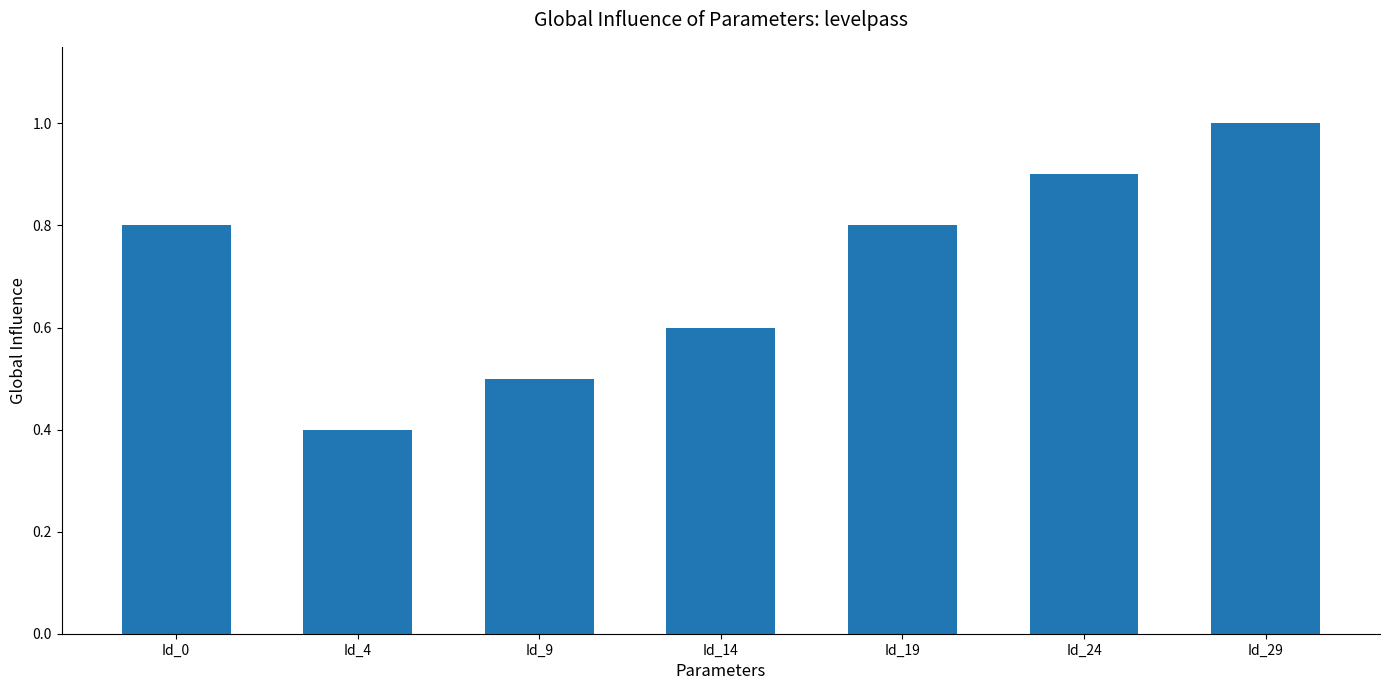

True or false: the data shows 0.6 at Id_14.

True